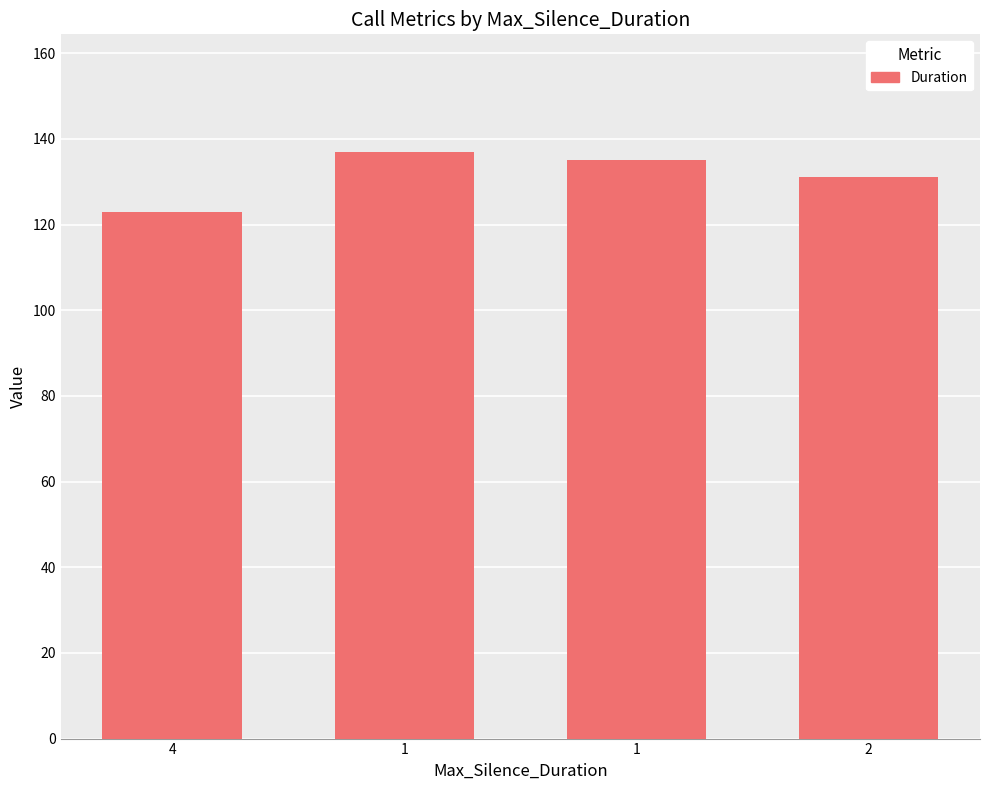

What is the difference between the second highest and minimum values?

12